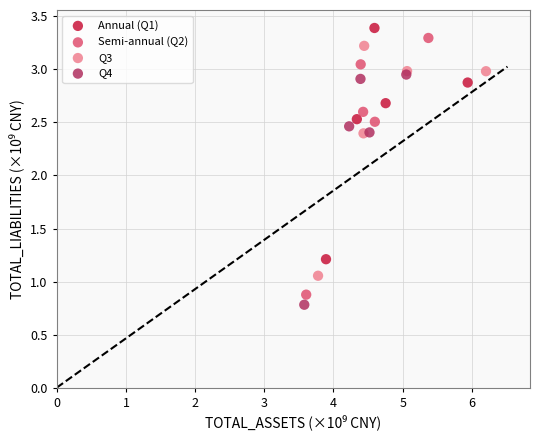

Which series has the widest spread of Y values?

Semi-annual (Q2)